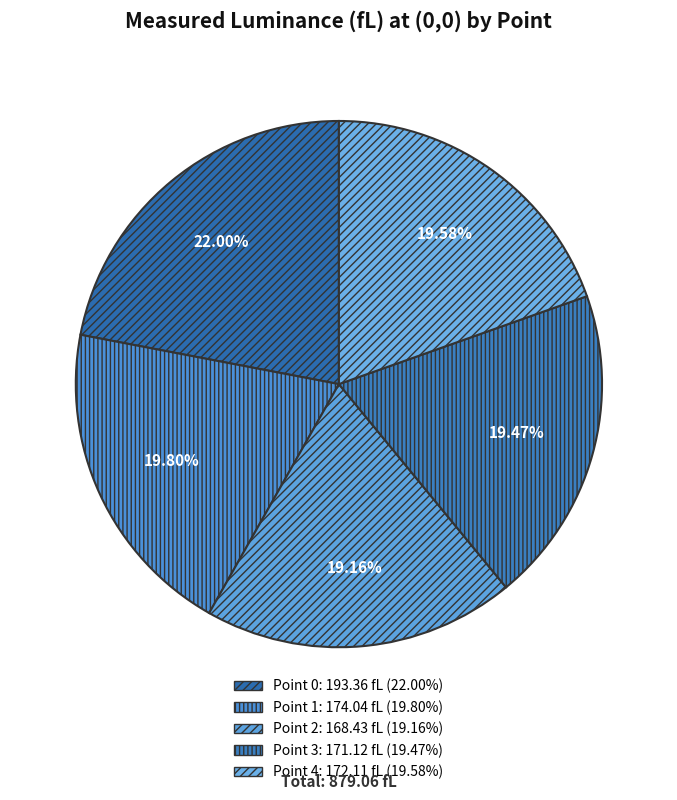

Is it true that Point 3 is 19% of the pie?

True